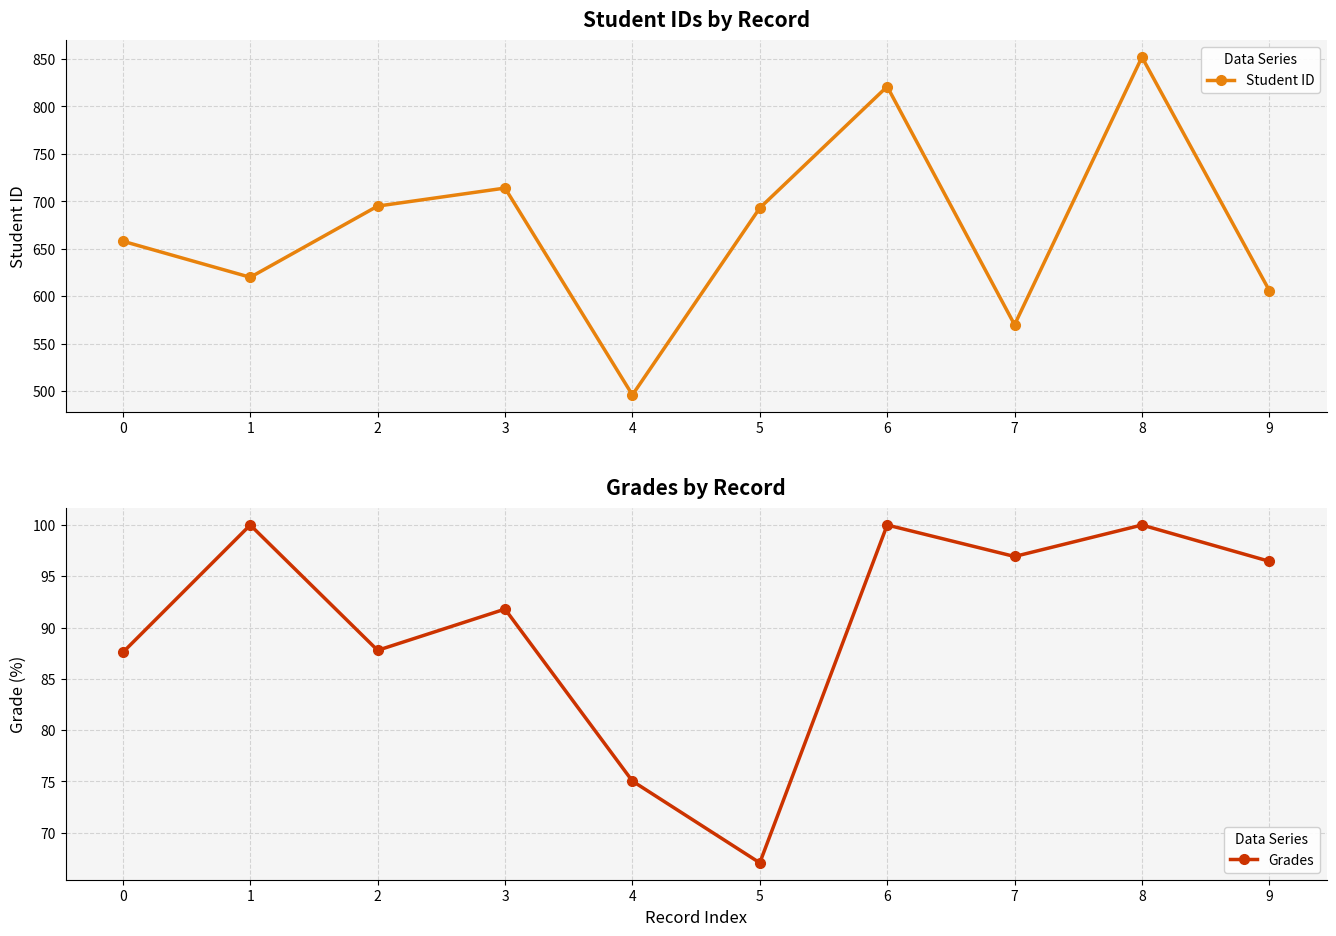

At which category does Grades reach its first local peak?

1